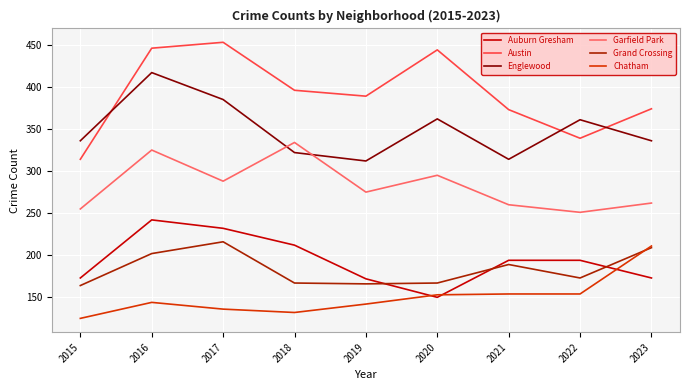

In Grand Crossing, how many points are lower than both neighbors (excluding endpoints)?

2